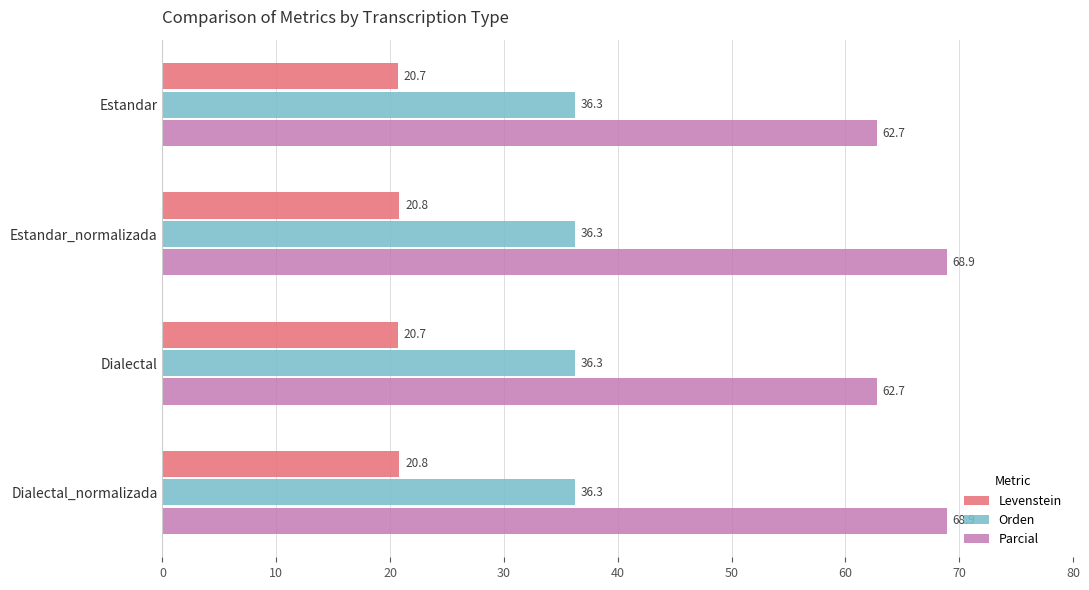

The value of Parcial at Estandar_normalizada is 68.9. True or false?

True